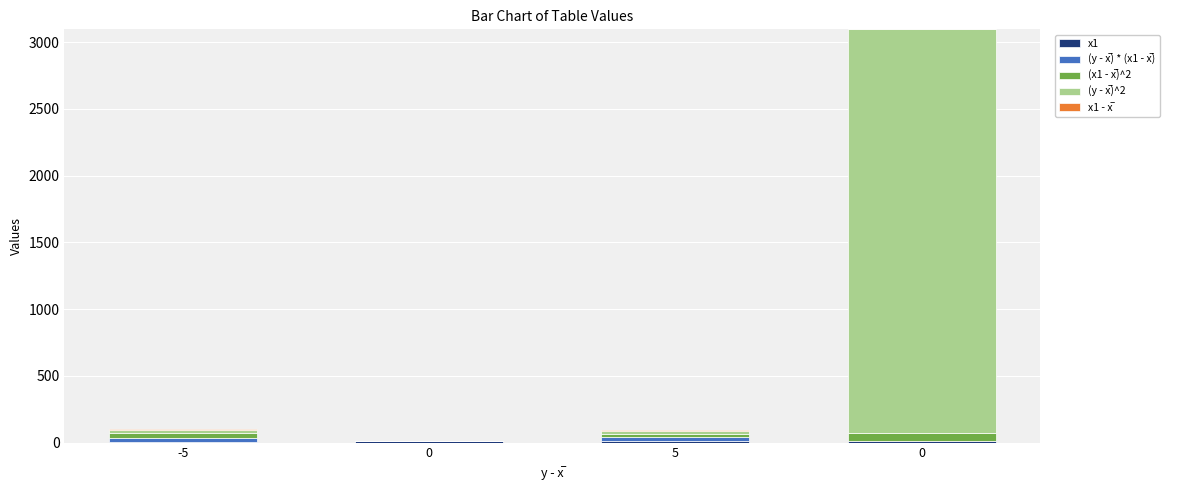

True or false: (y - x̅)^2 has a value of 0 at 0.

True